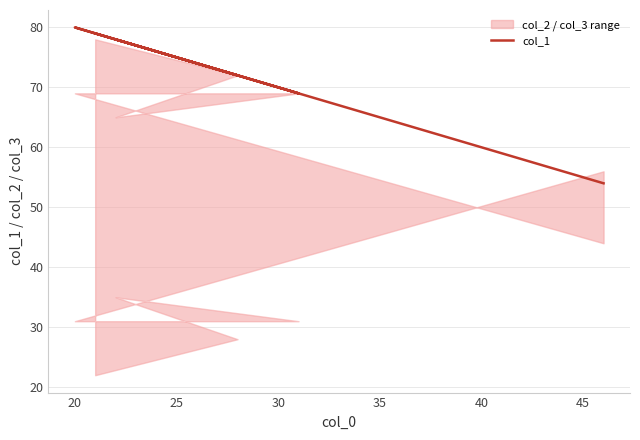

What is the maximum value shown in the chart?

80